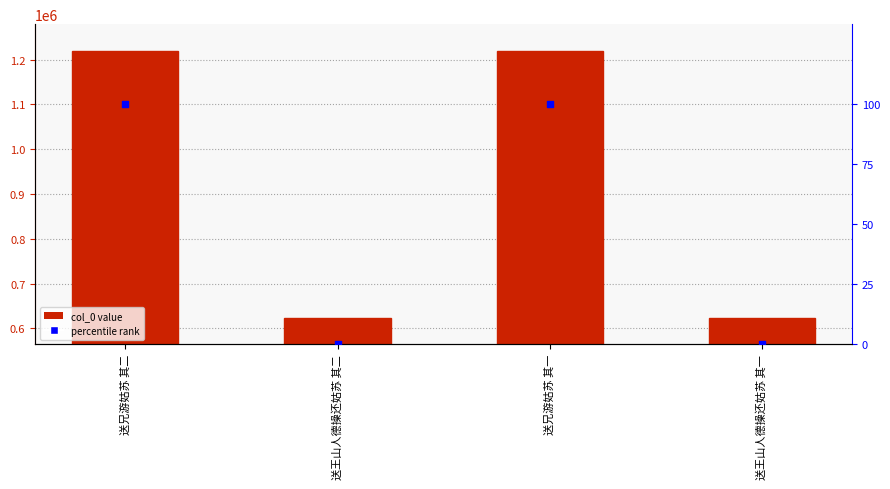

At which category is the sum across all series the highest?

送兄游姑苏 其二